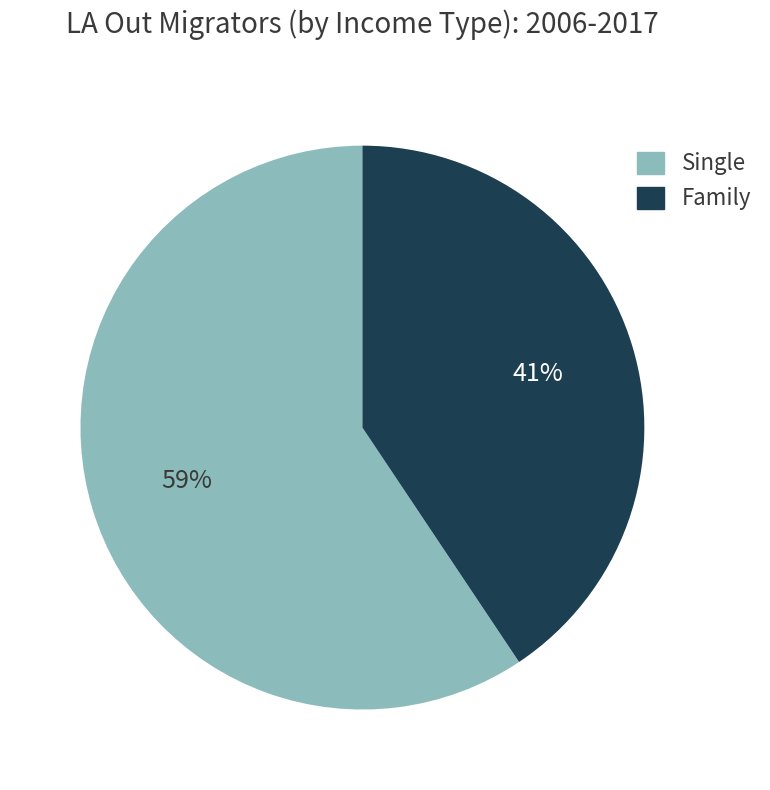

How many segments does this pie chart have?

2